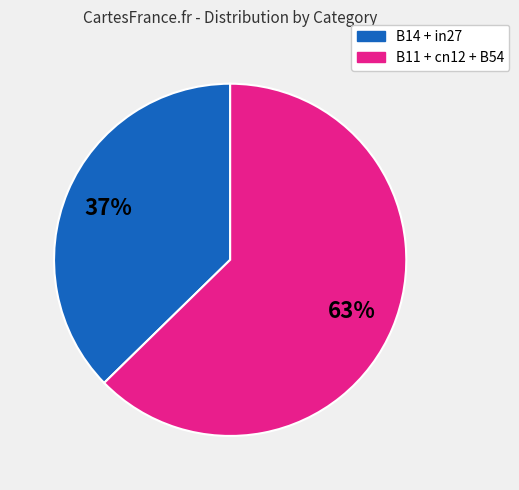

Count the number of slices in the pie.

2